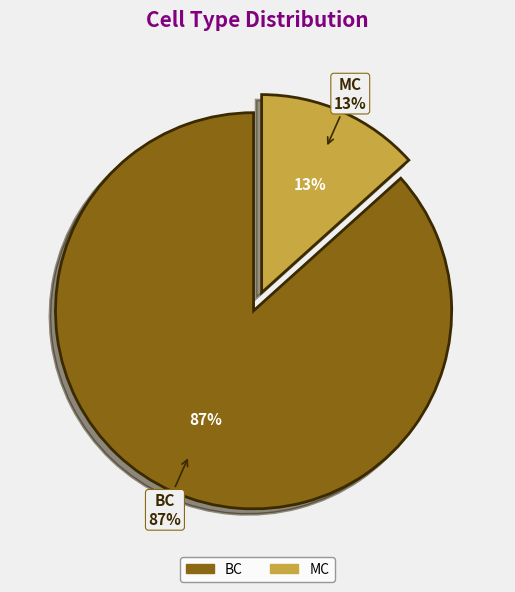

How many slices are in this pie chart?

2